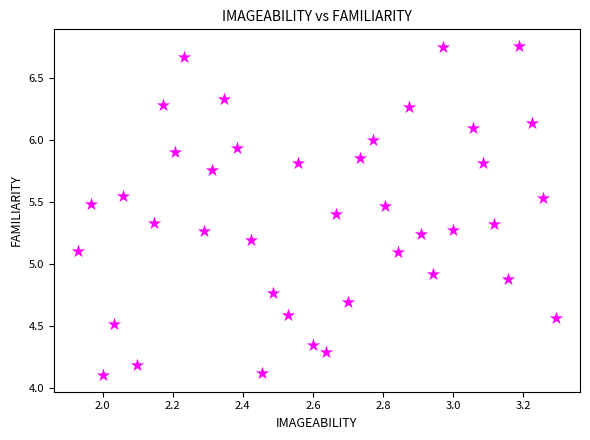

What is the range of Y values (max minus min)?

2.7